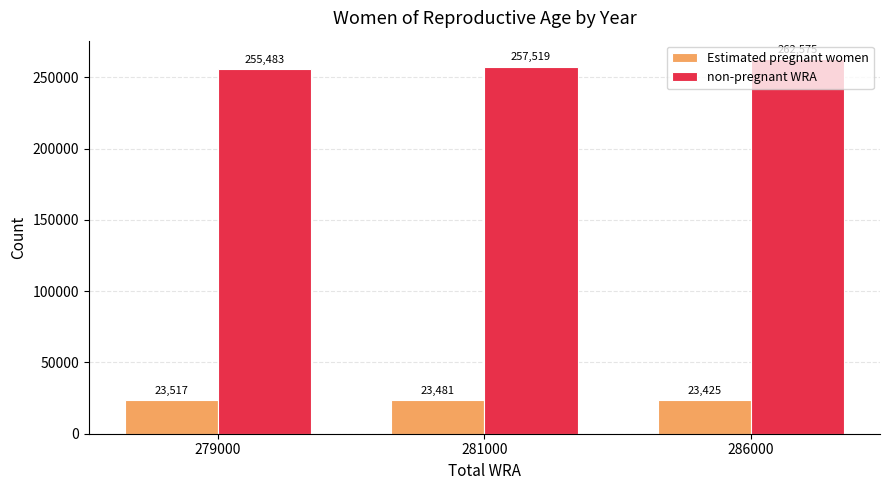

What is the minimum value for non-pregnant WRA?

255482.9